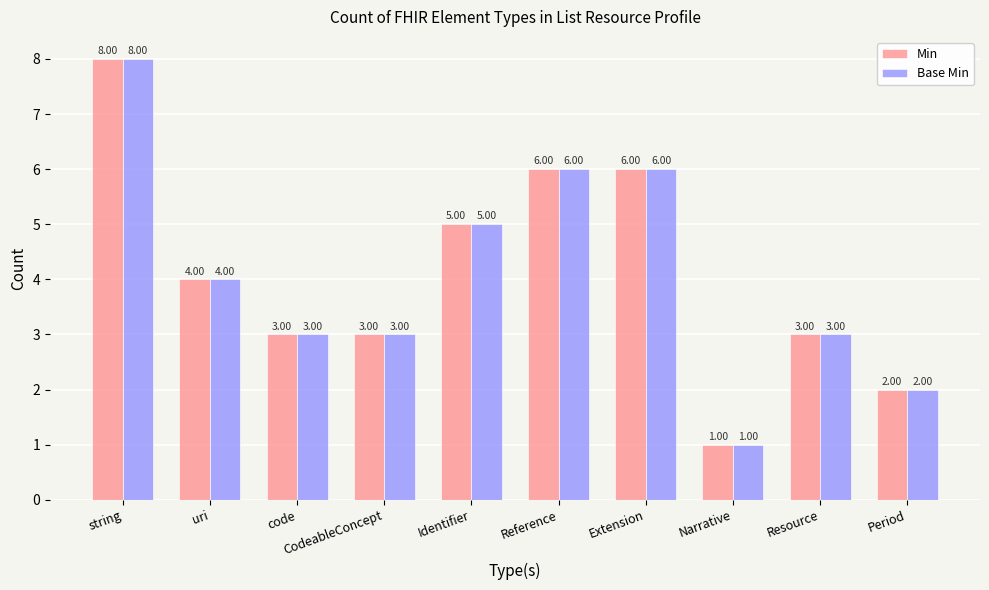

What is the difference between the second highest and minimum values in the Min series?

5